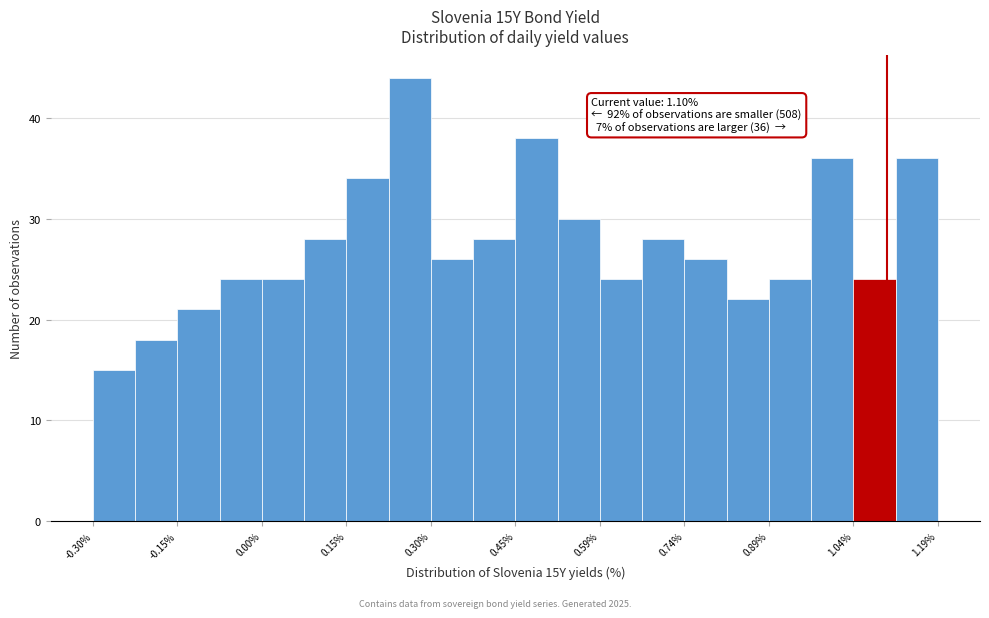

Around what value on the x-axis is the tallest bar? Give the approximate position of its centre, as read against the axis.

0.26